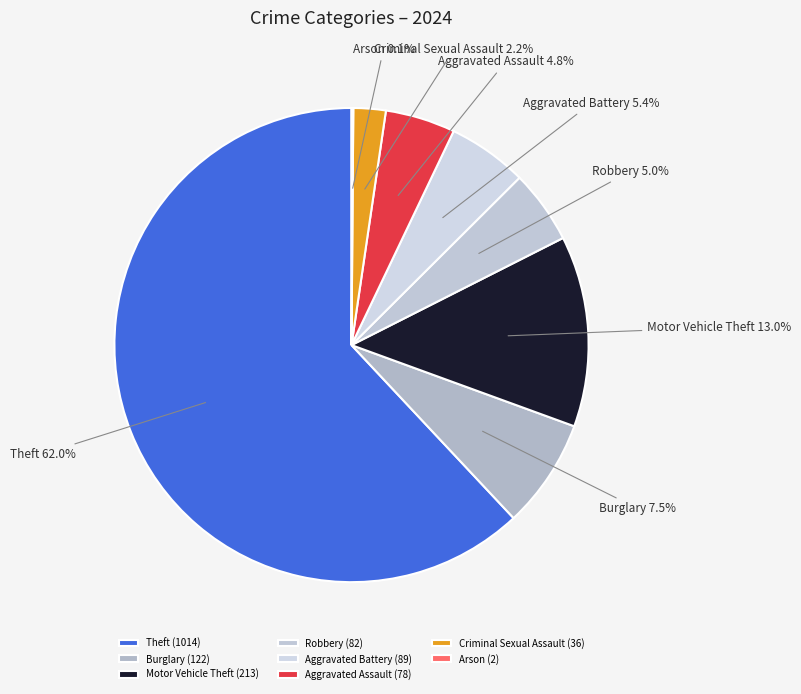

To the nearest percent, what percentage of the pie is Aggravated Battery?

5%